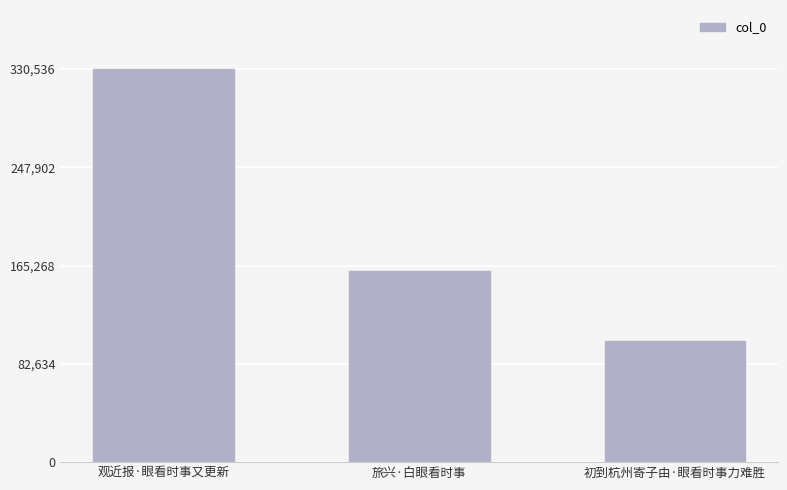

What position from the right is 初到杭州寄子由·眼看时事力难胜?

1